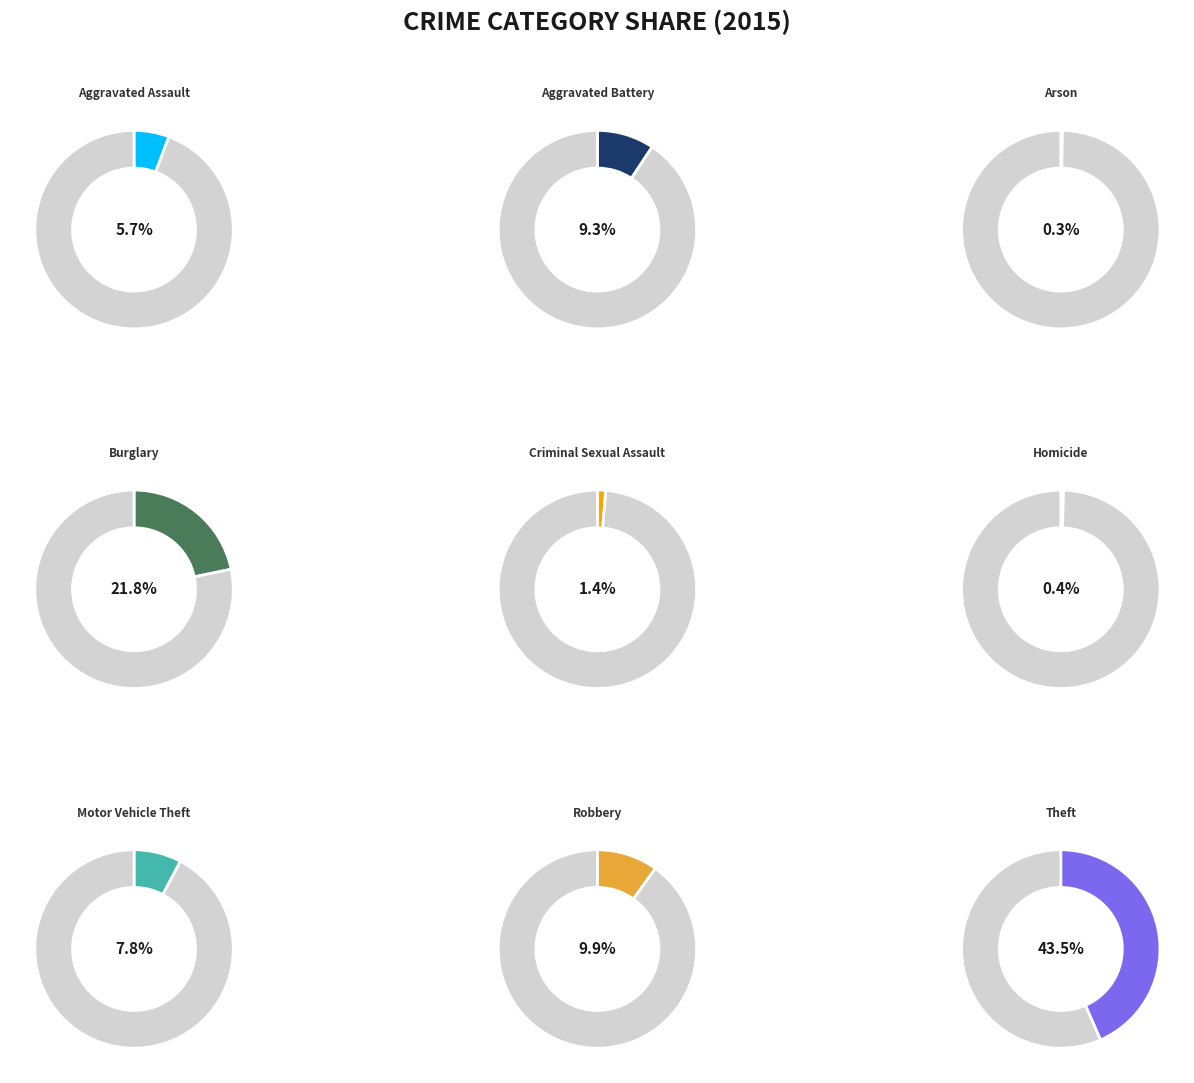

Is it true that Aggravated Assault is 1% of the pie?

False